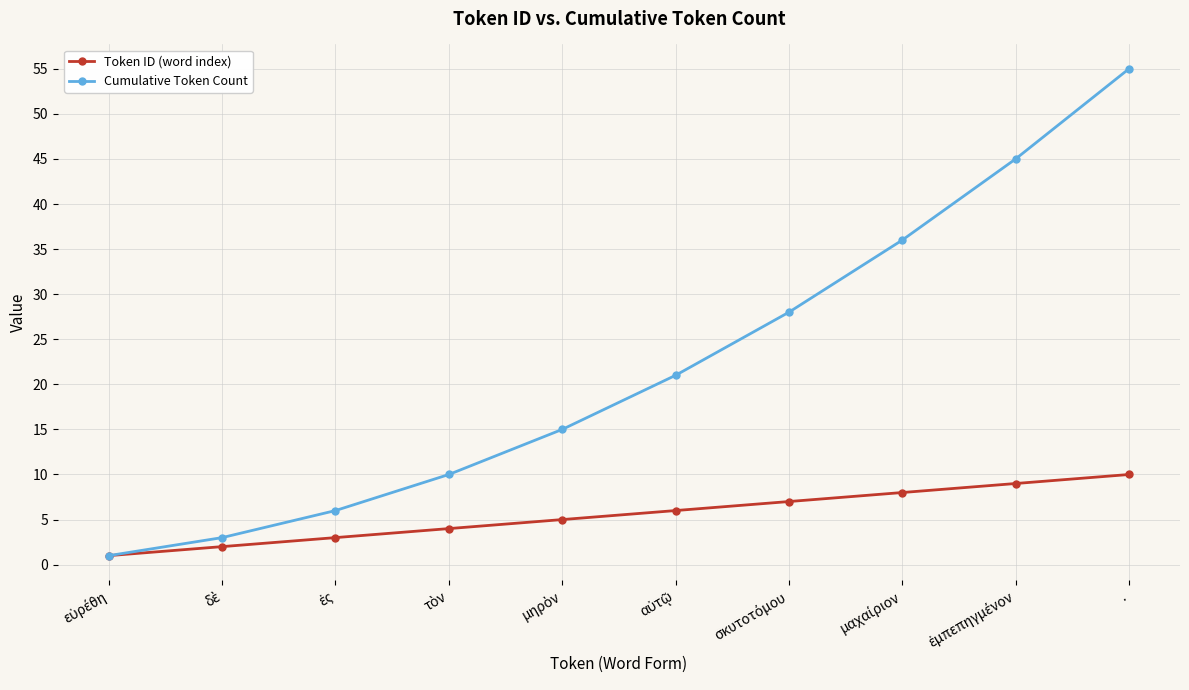

What is the average value of the Token ID (word index) series?

6